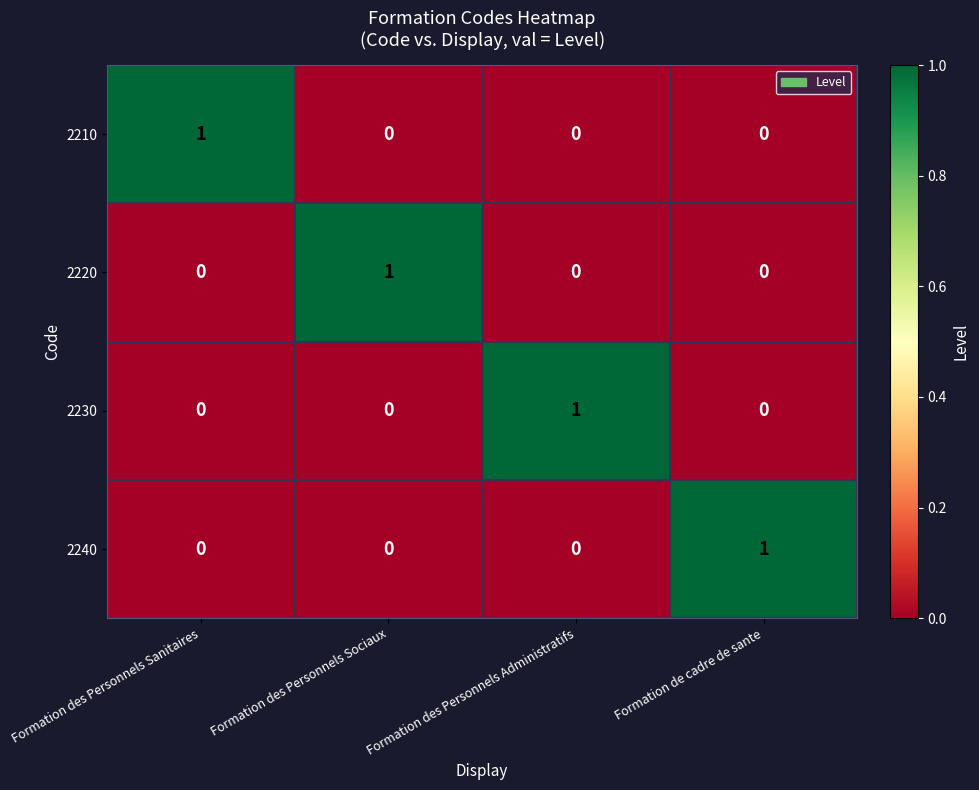

The 2240 series shows 0 at Formation des Personnels Sociaux. True or false?

True